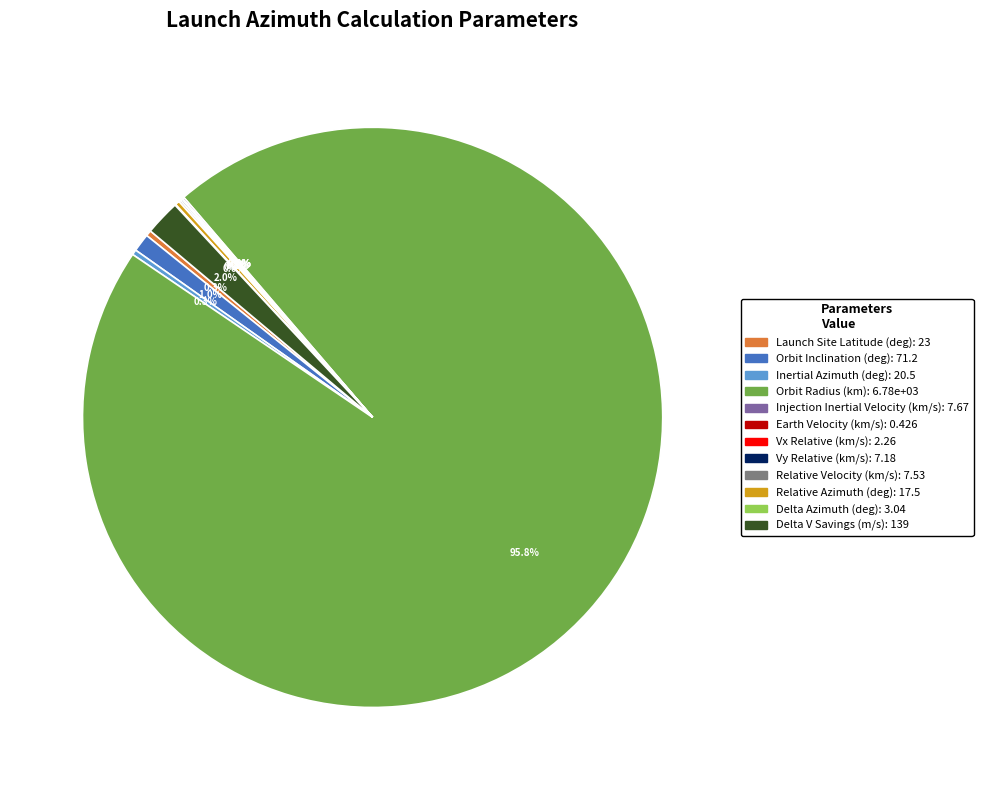

Which slice is the largest?

Orbit Radius (km)